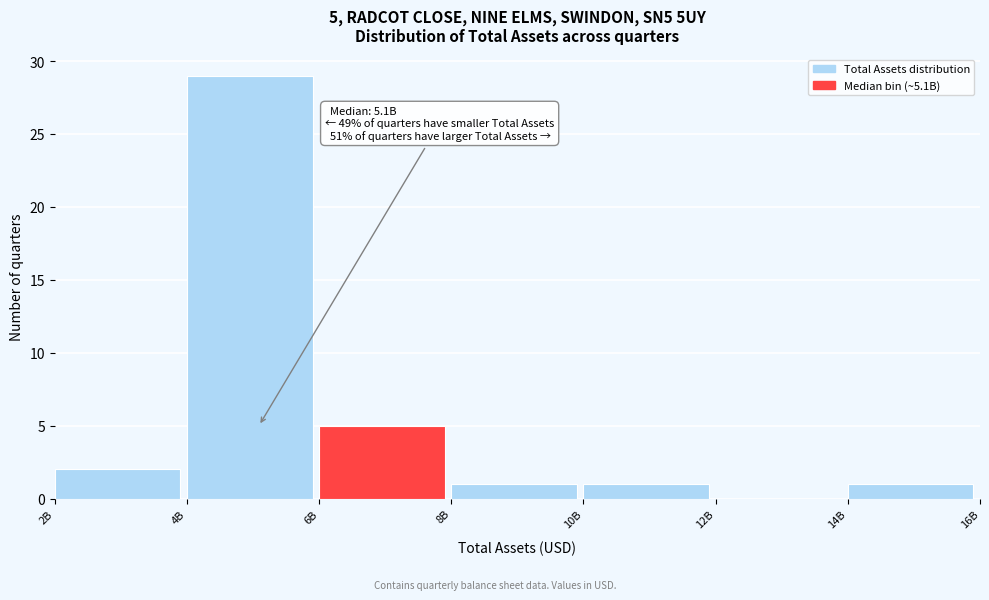

Reading right to left, what are all the values shown in this chart?

14B=1	12B=0	10B=1	8B=1	6B=5	4B=29	2B=2